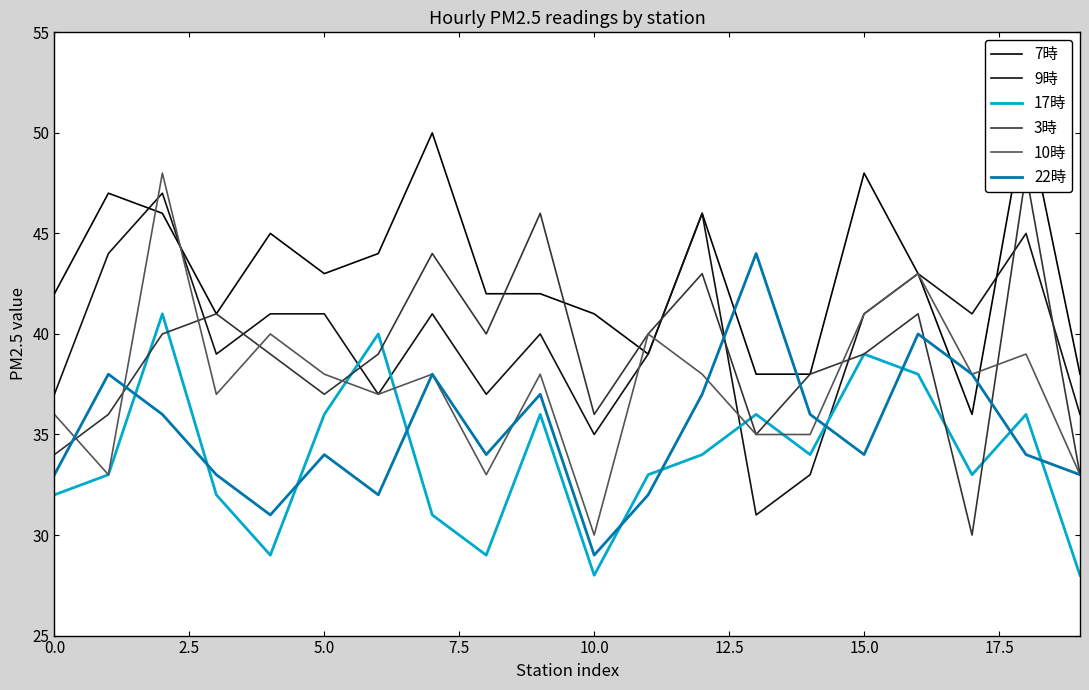

In 22時, how many points are higher than both neighbors (excluding endpoints)?

6